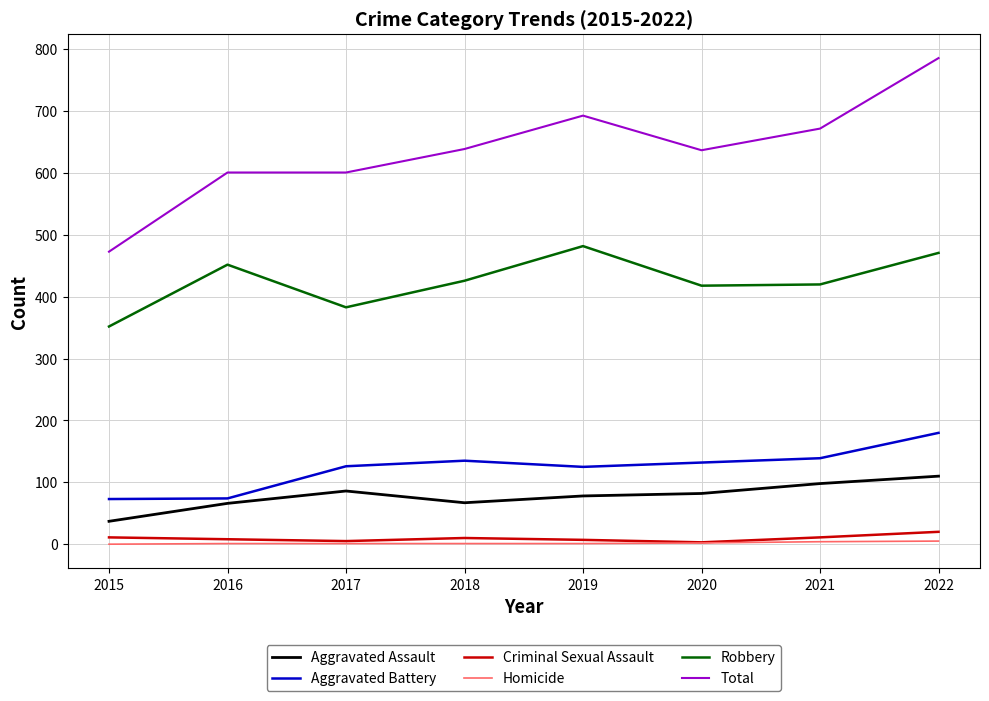

What is the greatest value displayed?

786